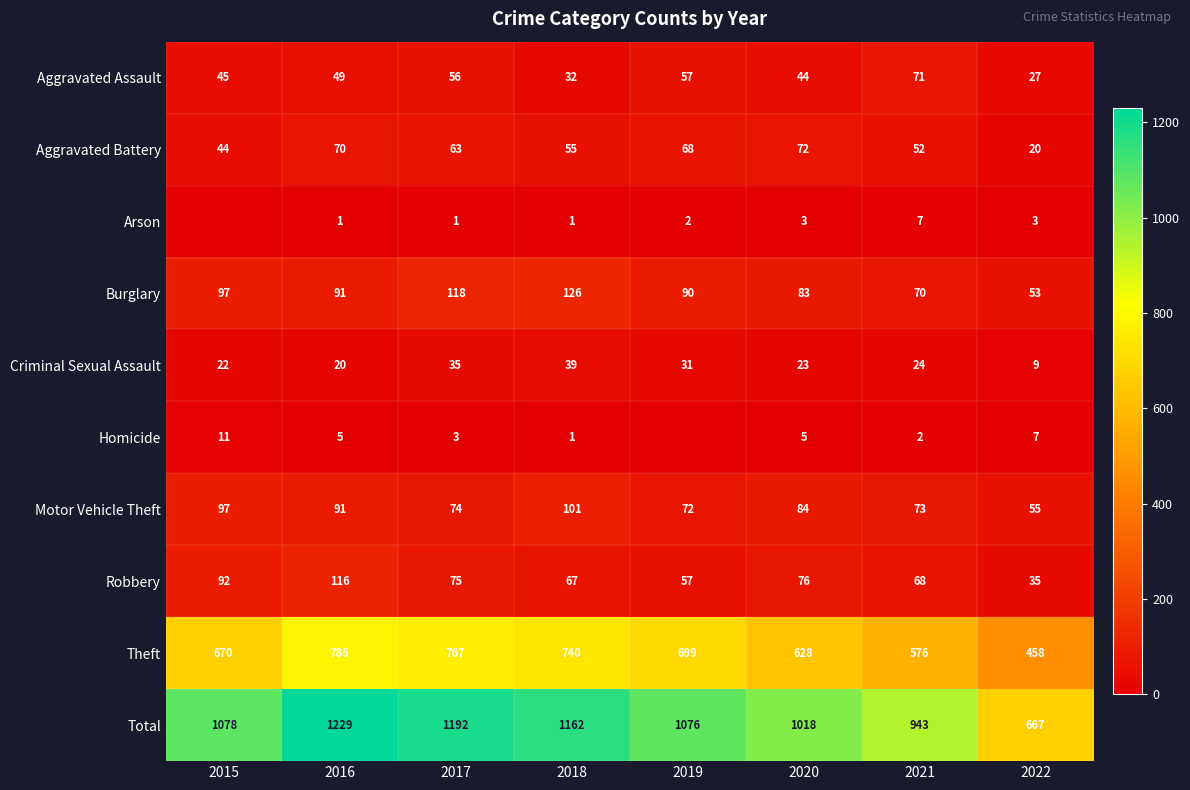

At which label does Motor Vehicle Theft reach its minimum?

2022